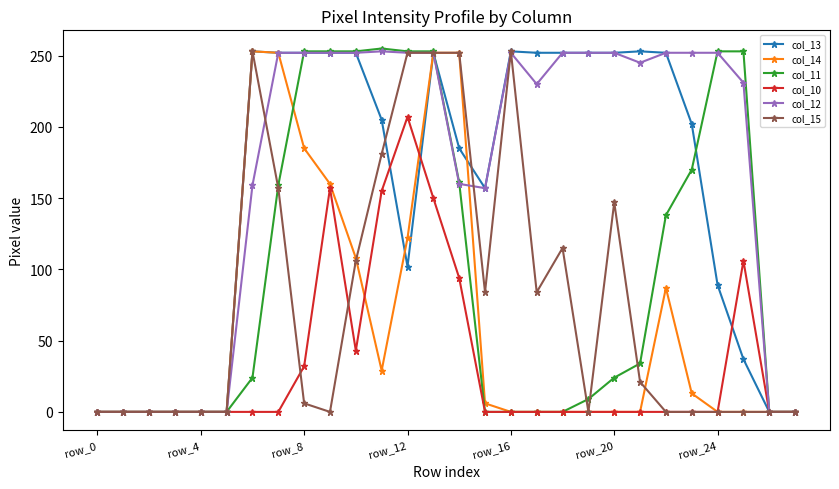

What is the greatest value displayed?

255